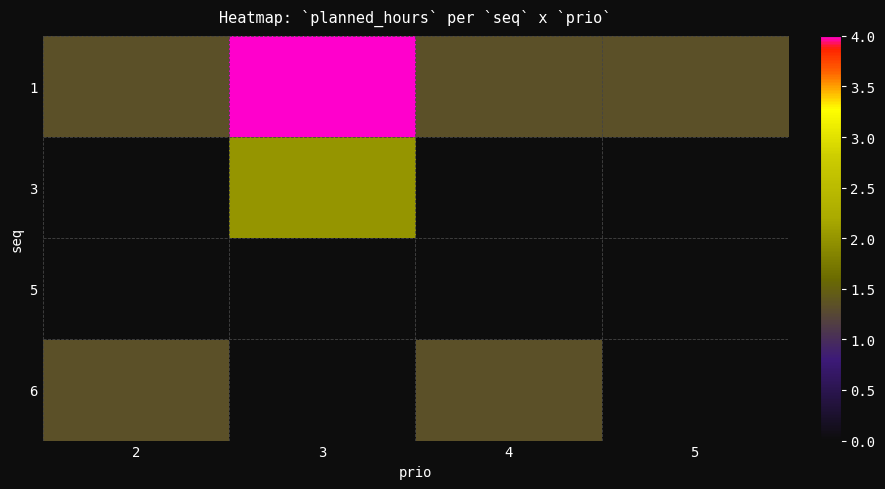

How many data points does each series have?

4